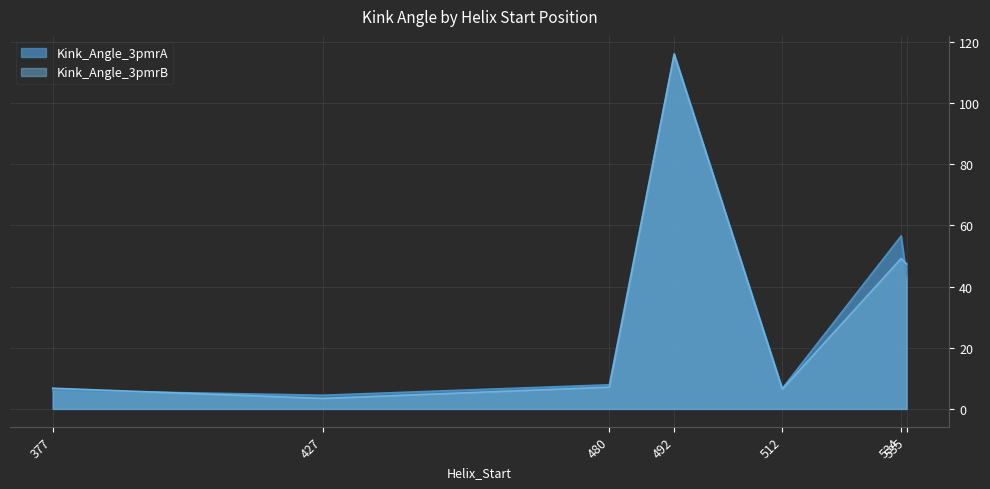

Rank the categories by Kink_Angle_3pmrB value from lowest to highest.

427, 512, 377, 480, 535, 534, 492